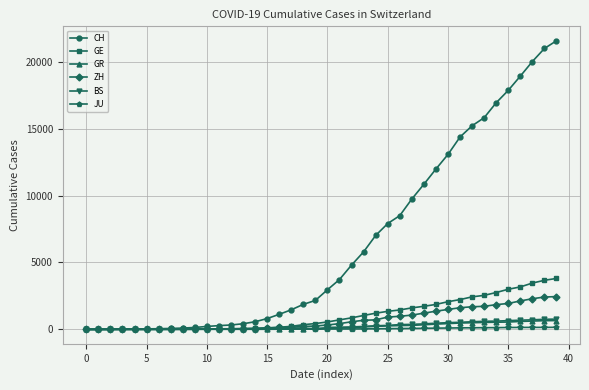

What is the greatest value displayed?

21574